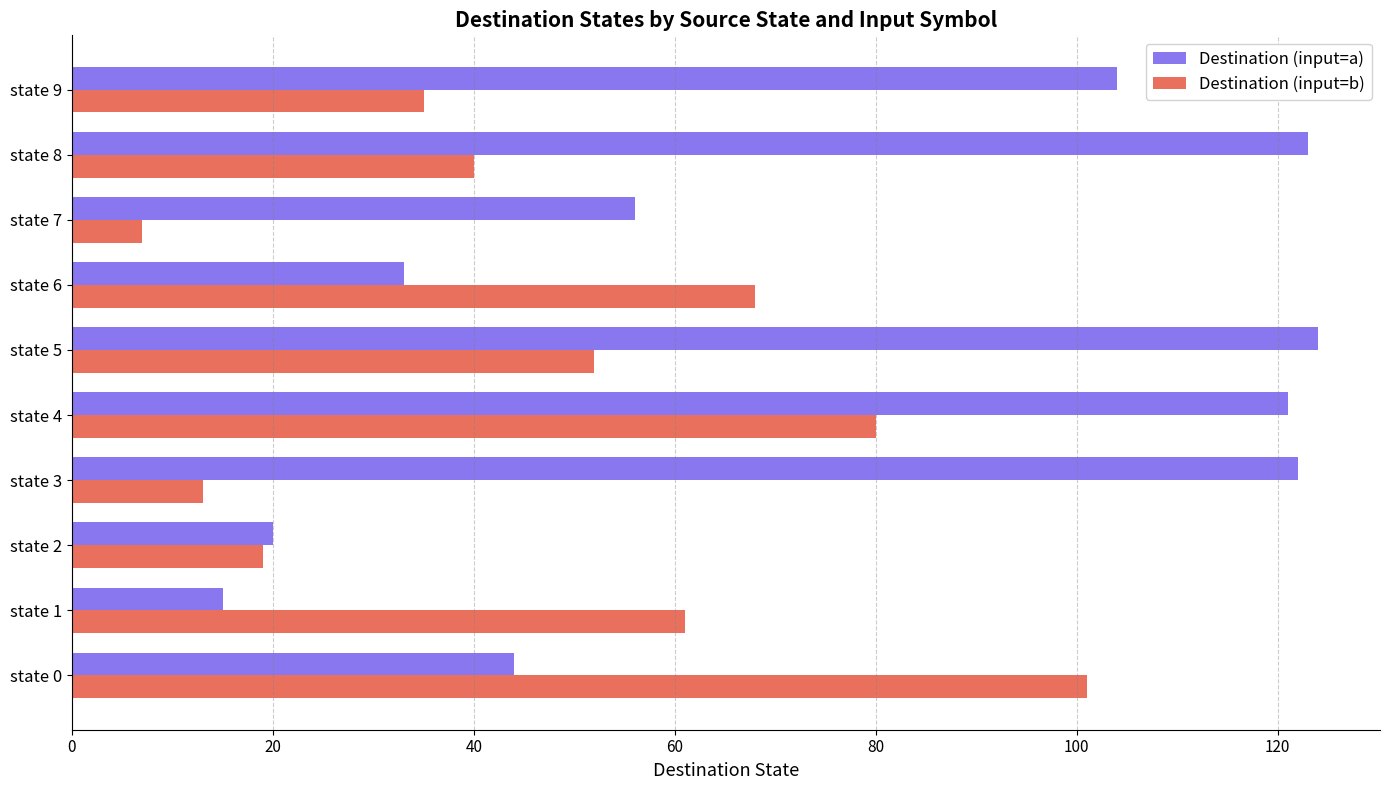

Rank the categories by Destination (input=b) value from lowest to highest.

state 7, state 3, state 2, state 9, state 8, state 5, state 1, state 6, state 4, state 0